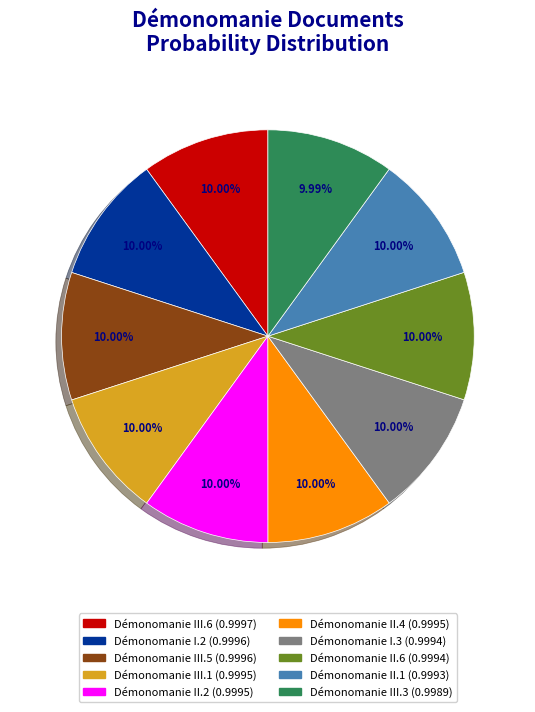

How many segments does this pie chart have?

10